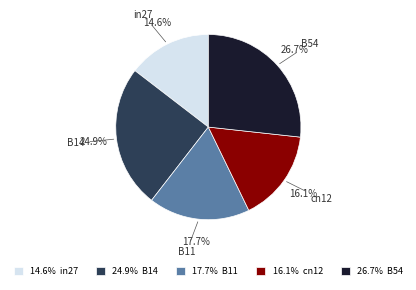

Is it true that B54 is 39% of the pie?

False